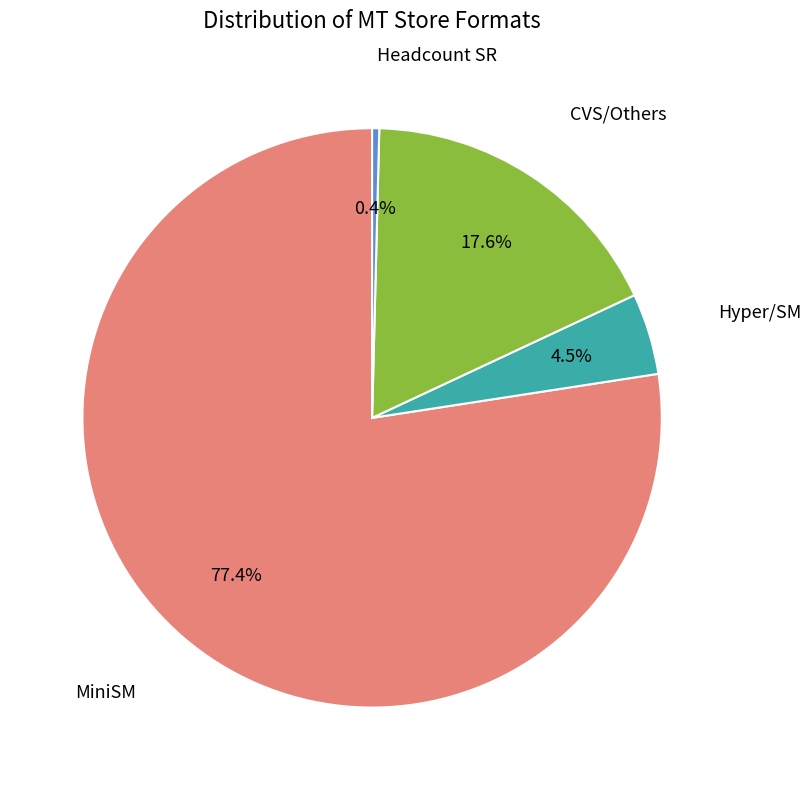

Count the number of slices in the pie.

4